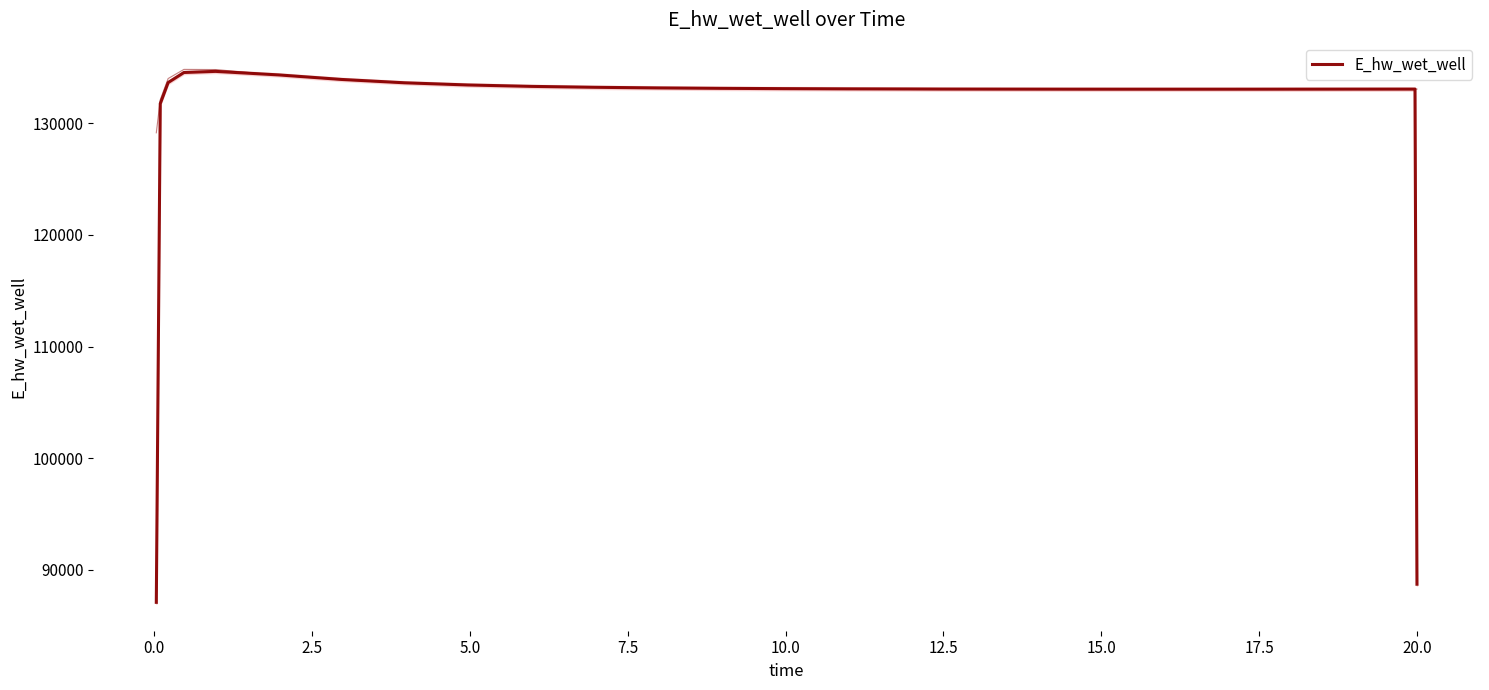

How many categories are shown in the chart?

26